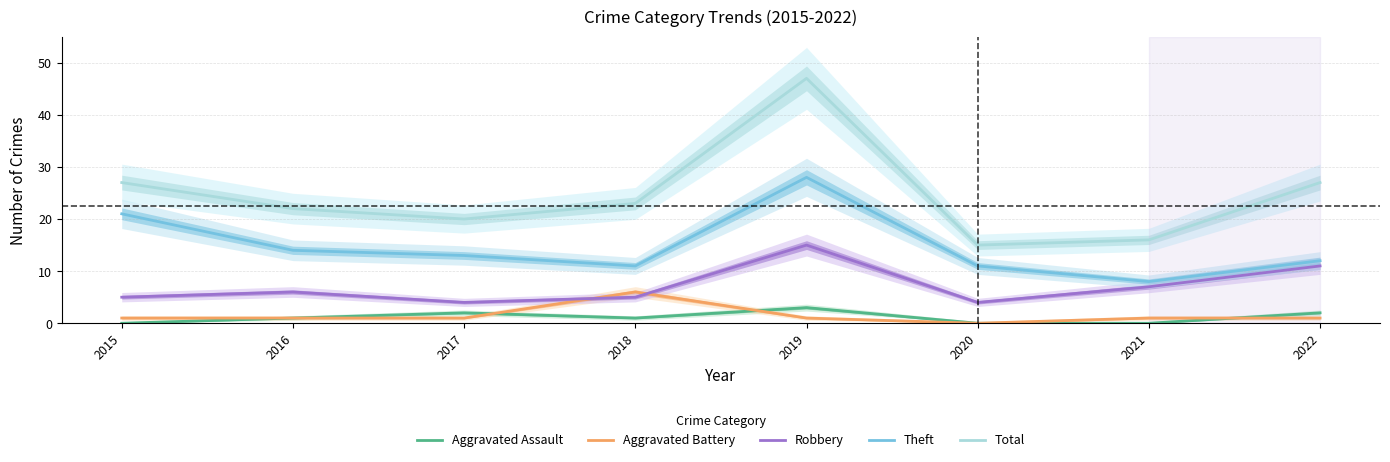

What is the spread (max minus min) of values at 2021?

16